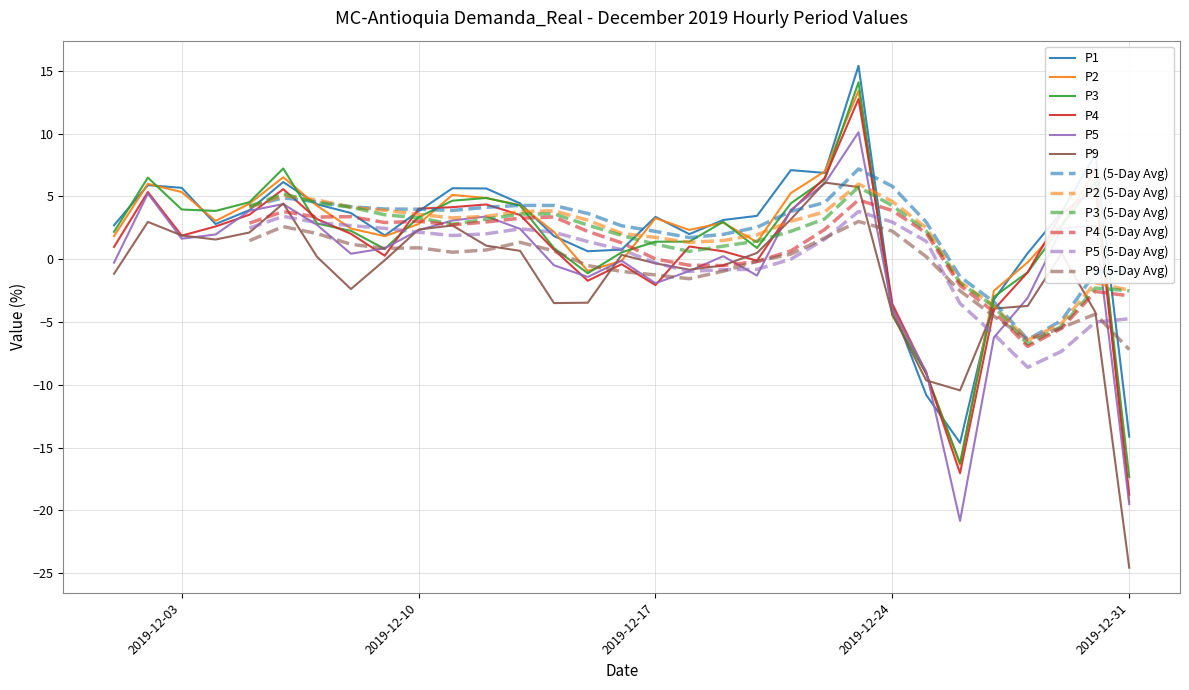

Is this an area chart (filled region under the line)?

No